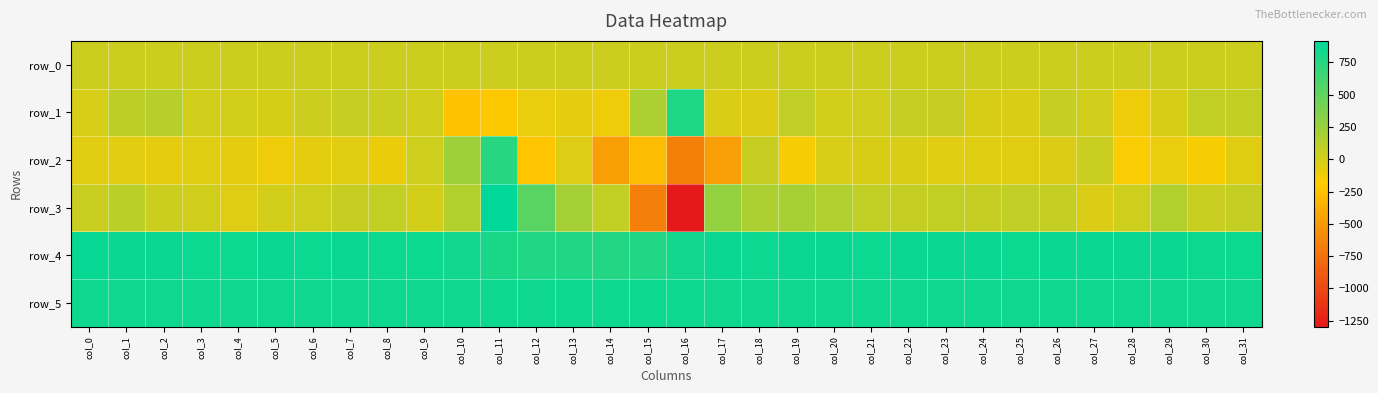

Between col_15 and col_22, which series saw the biggest shift?

row_3